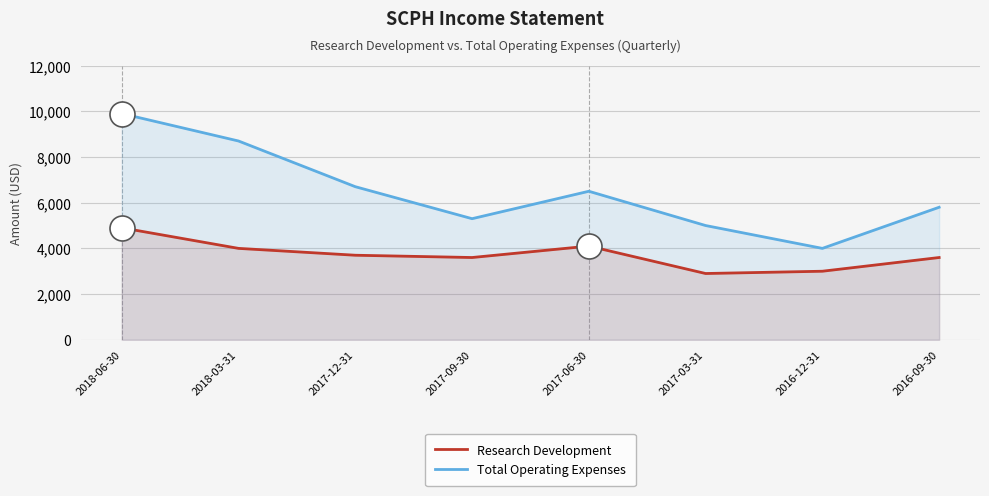

True or false: Total Operating Expenses and Research Development intersect in this chart.

False